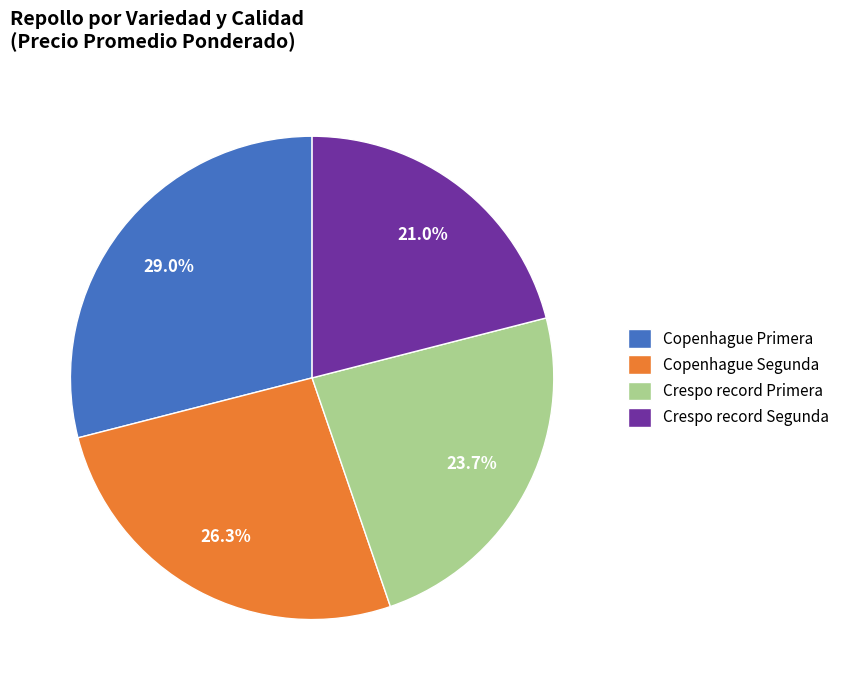

What is the ratio of the value at Crespo record Segunda to the value at Copenhague Segunda?

0.8